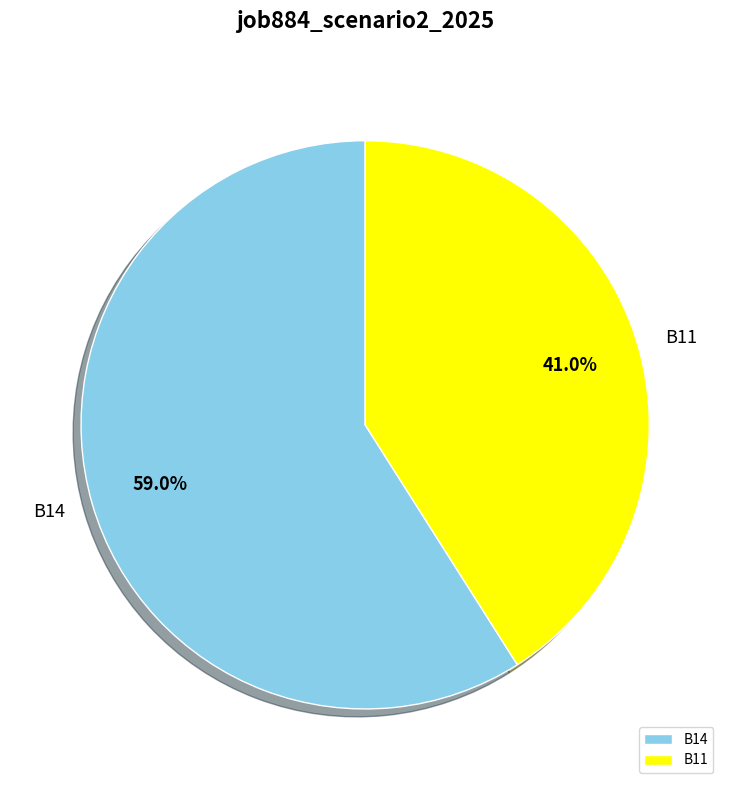

Which category has the smallest portion of the pie?

B11